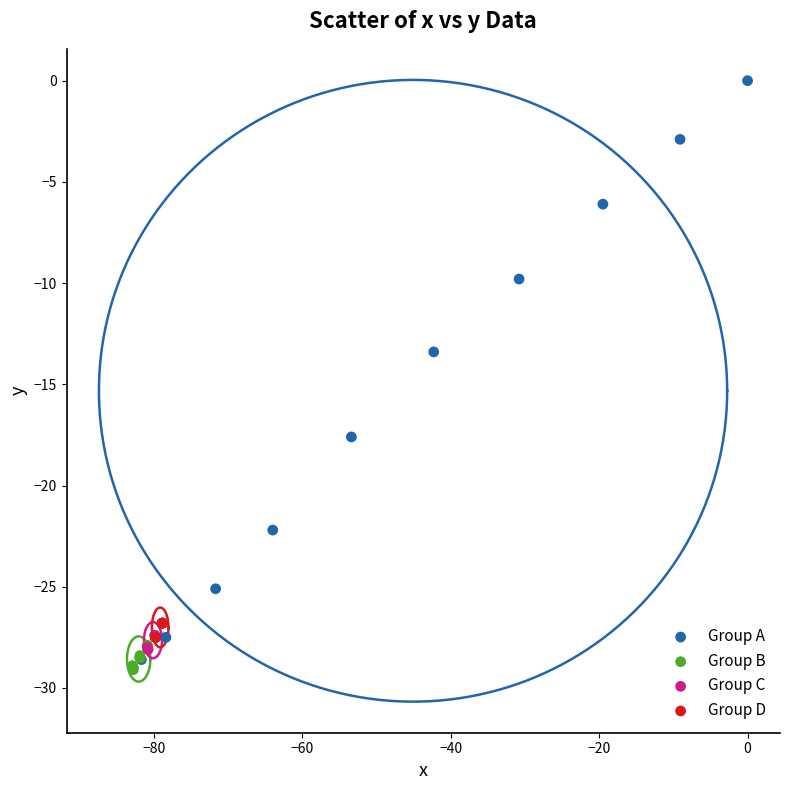

Which series has the widest spread of Y values?

Group A